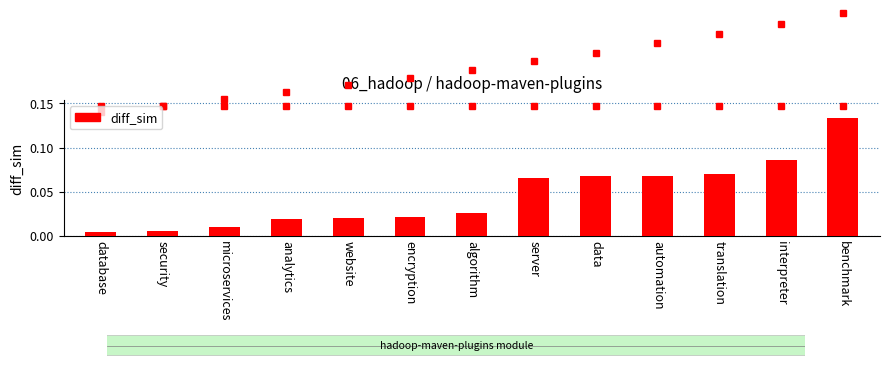

What is the change in value from analytics to translation?

+0.1